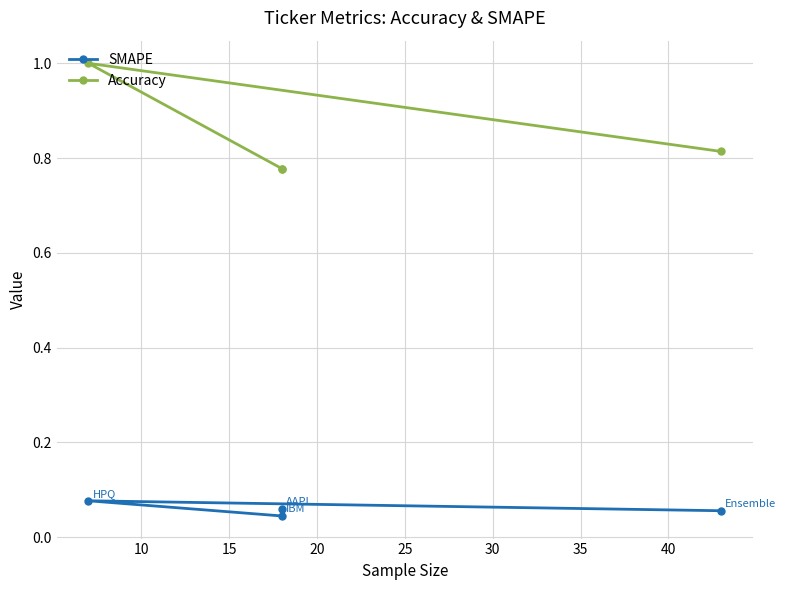

The value of Accuracy at 20 is 0.8. True or false?

True